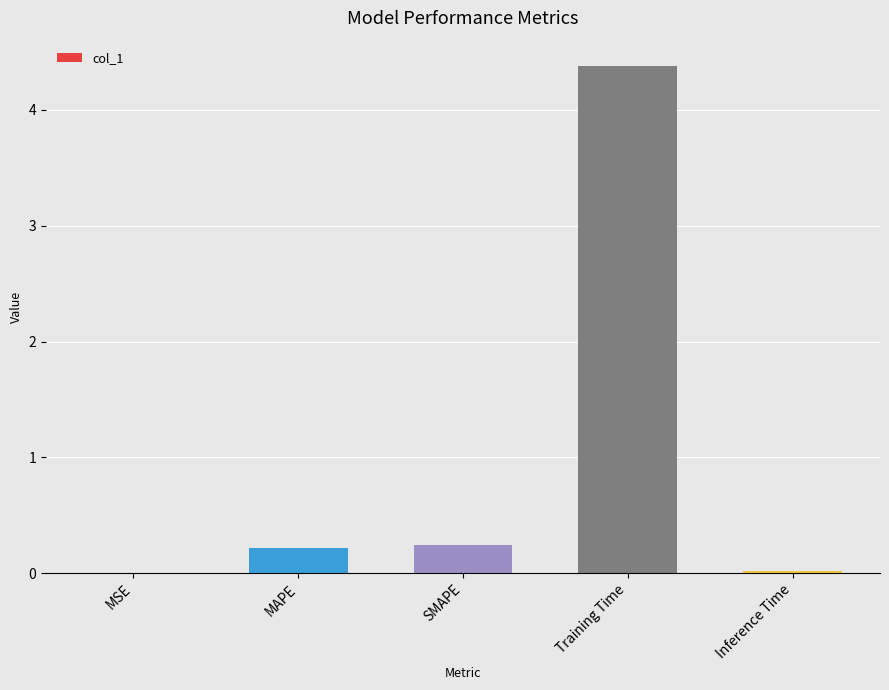

Which category has the highest value across all series?

Training Time